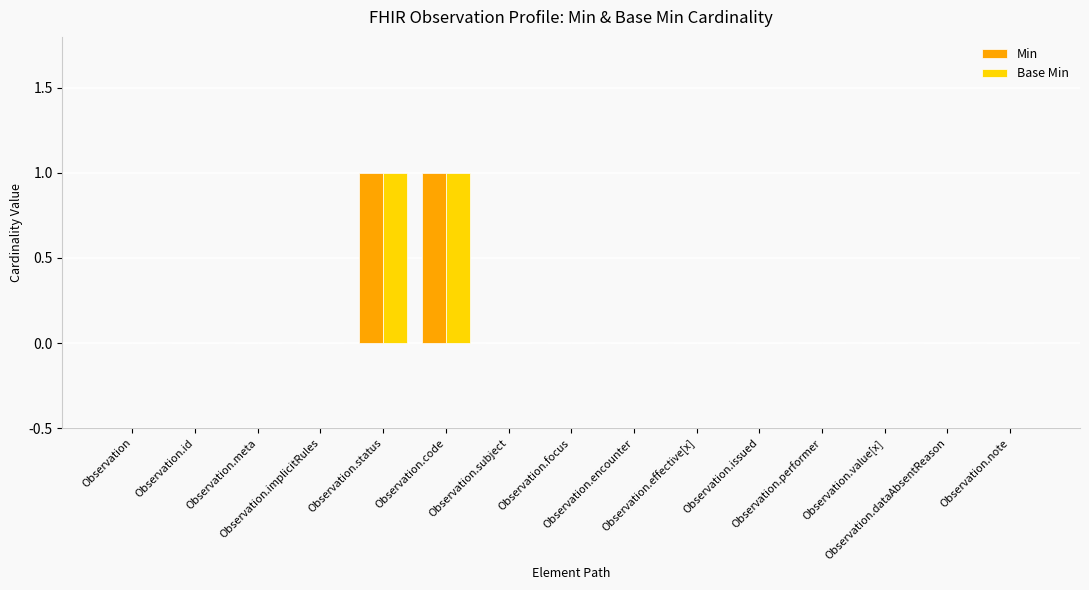

Which series has the widest spread of values?

Min